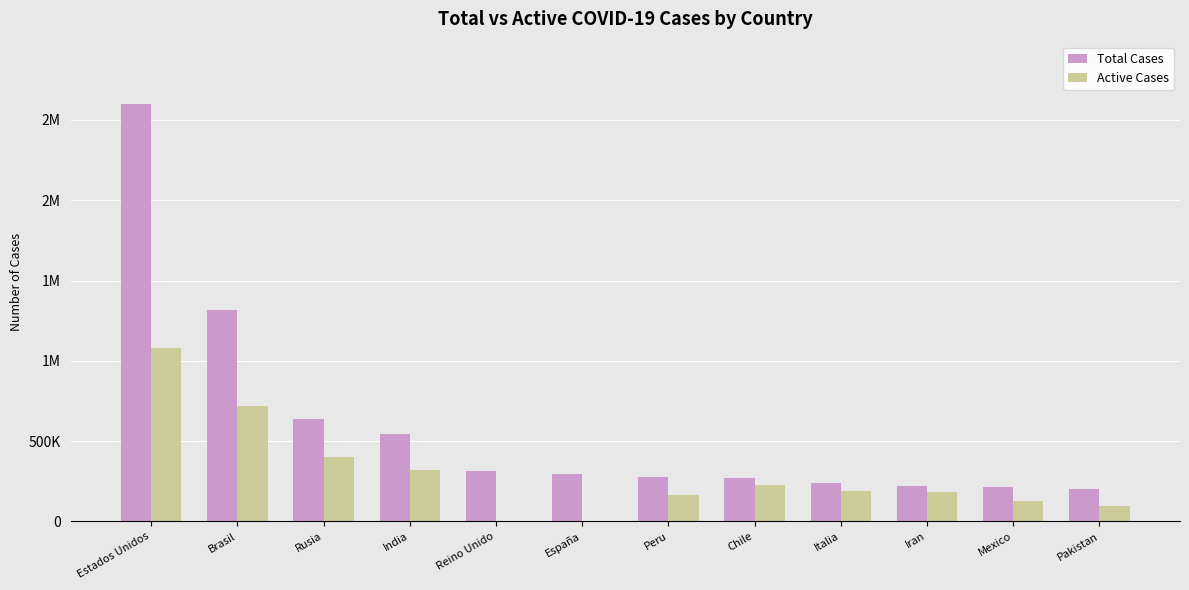

Are the bars grouped side by side (vs. stacked)?

Yes